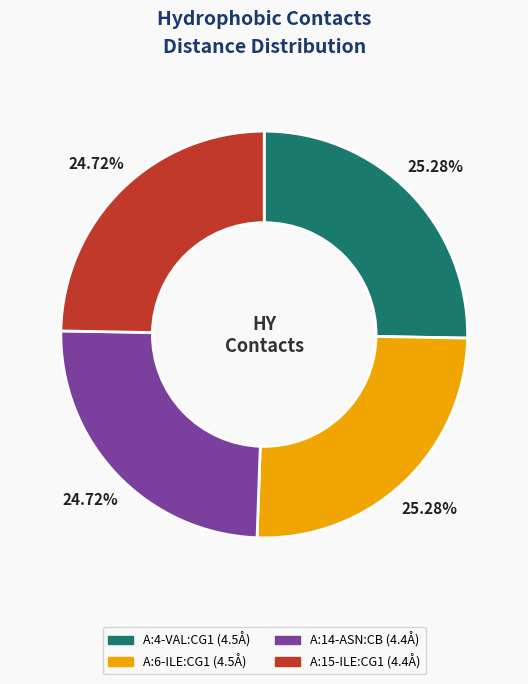

What is the ratio of the value at A:6-ILE:CG1 to the value at A:15-ILE:CG1?

1.0